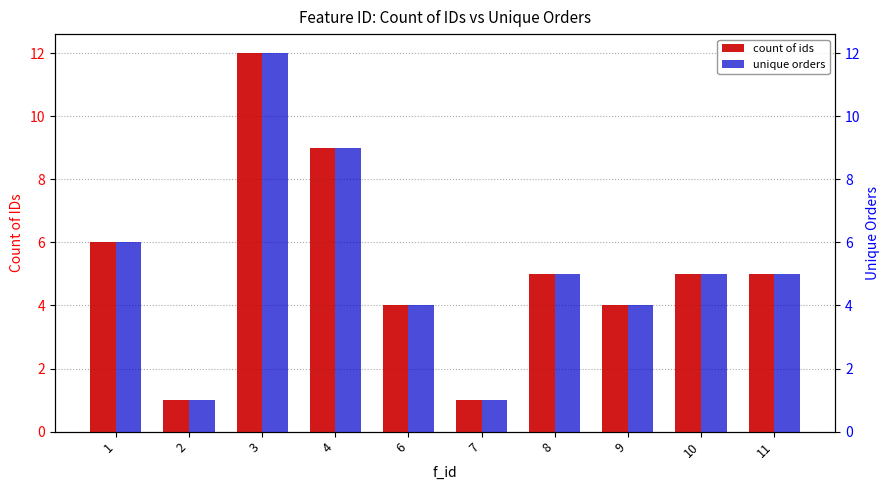

Rank the series by their maximum value, from lowest to highest.

count of ids, unique orders